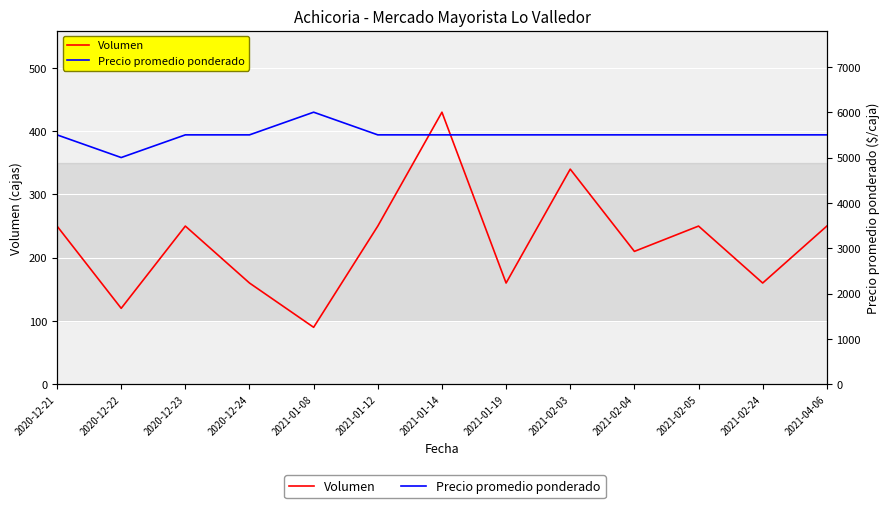

What are all the series names shown in the legend?

Volumen, Precio promedio ponderado